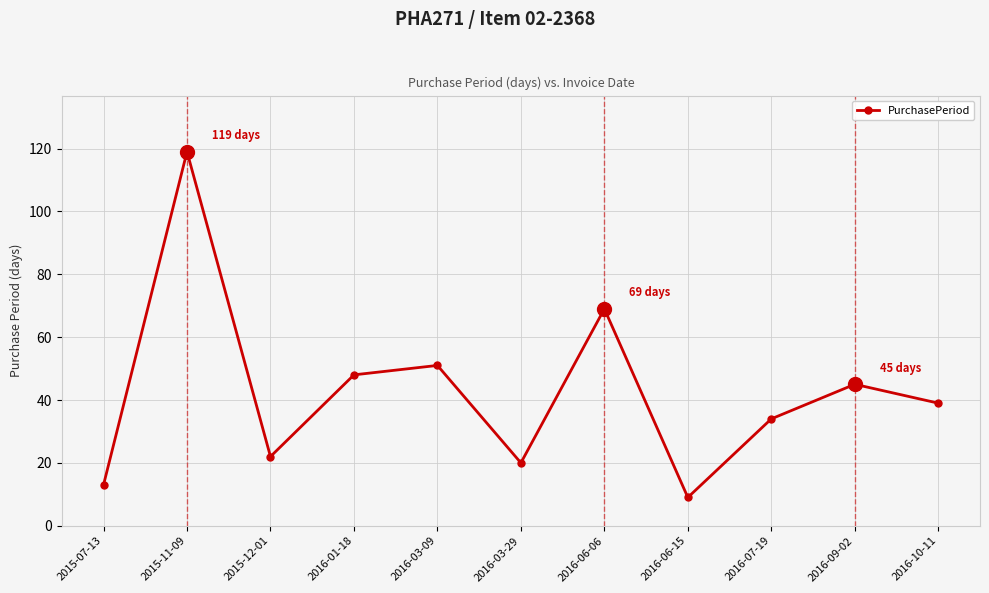

What is the greatest value displayed?

119